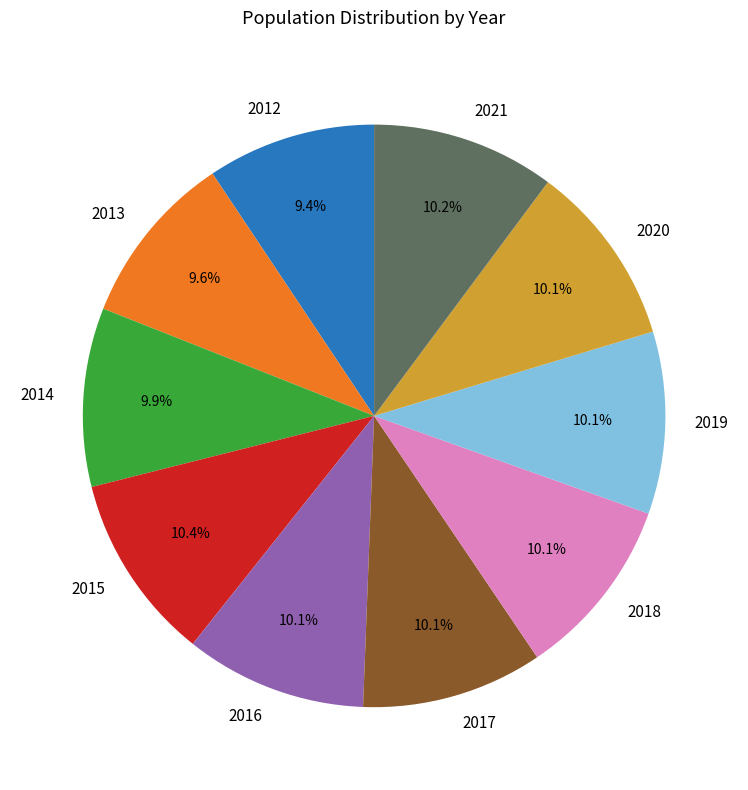

Approximately how many times larger is the value at 2014 compared to 2019?

1.0